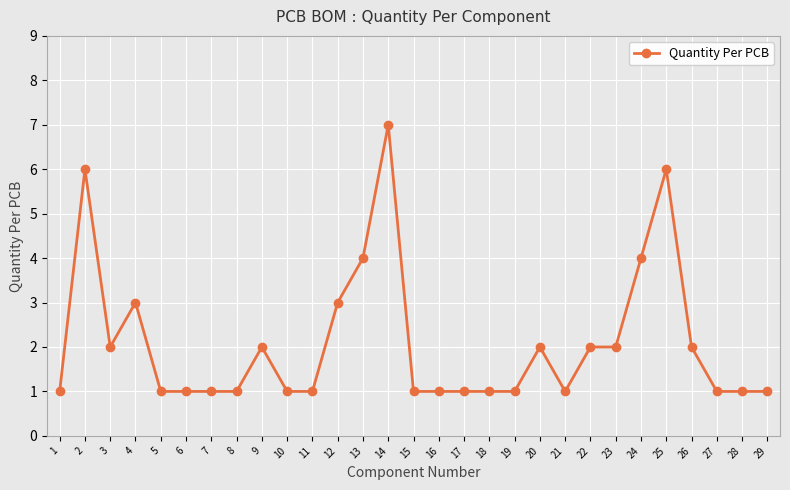

The value at 26 is 2. True or false?

True